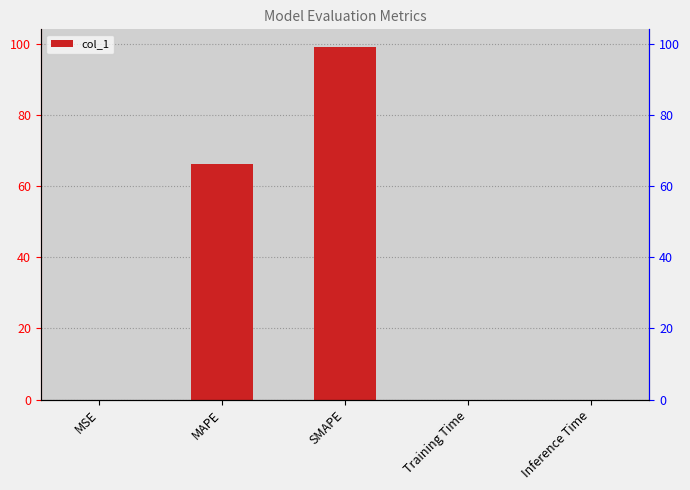

Which label corresponds to the smallest value in the chart?

MSE